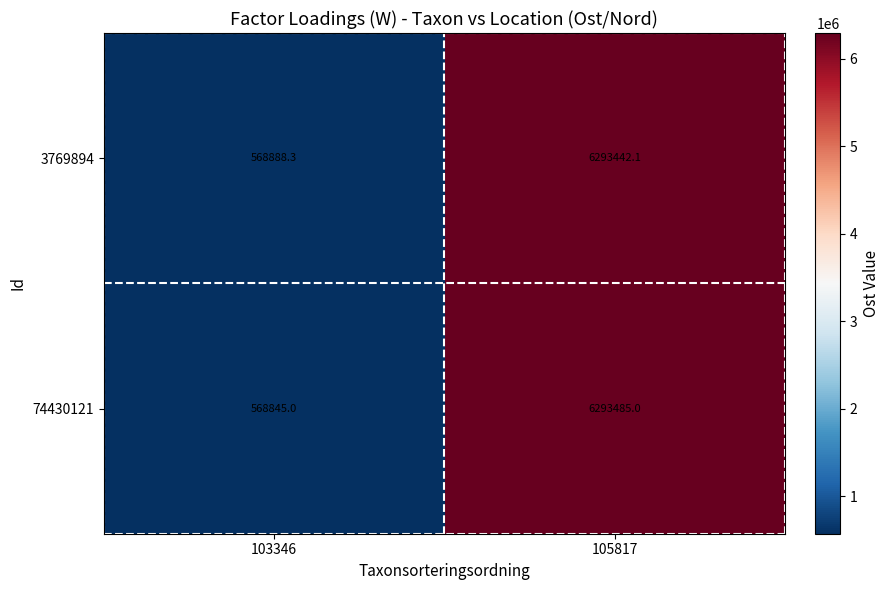

At which category does the chart reach its peak across all series?

105817